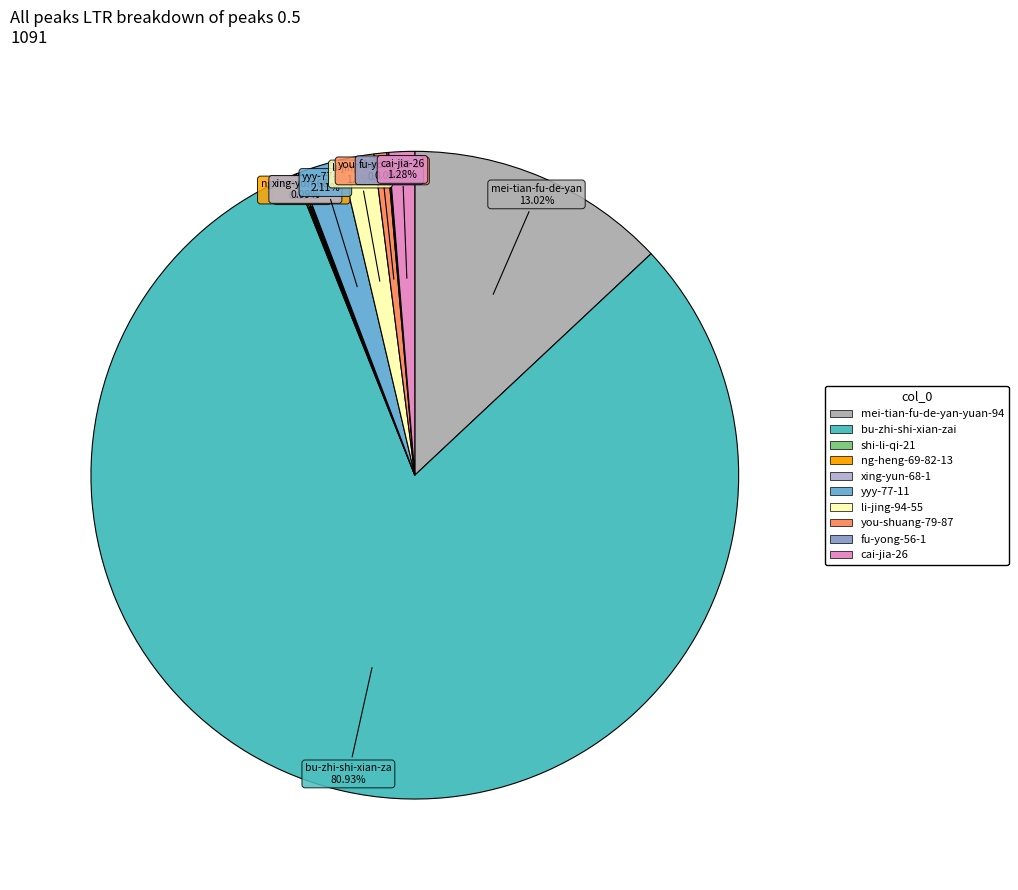

Does ng-heng-69-82-13 represent more than half of the total?

No